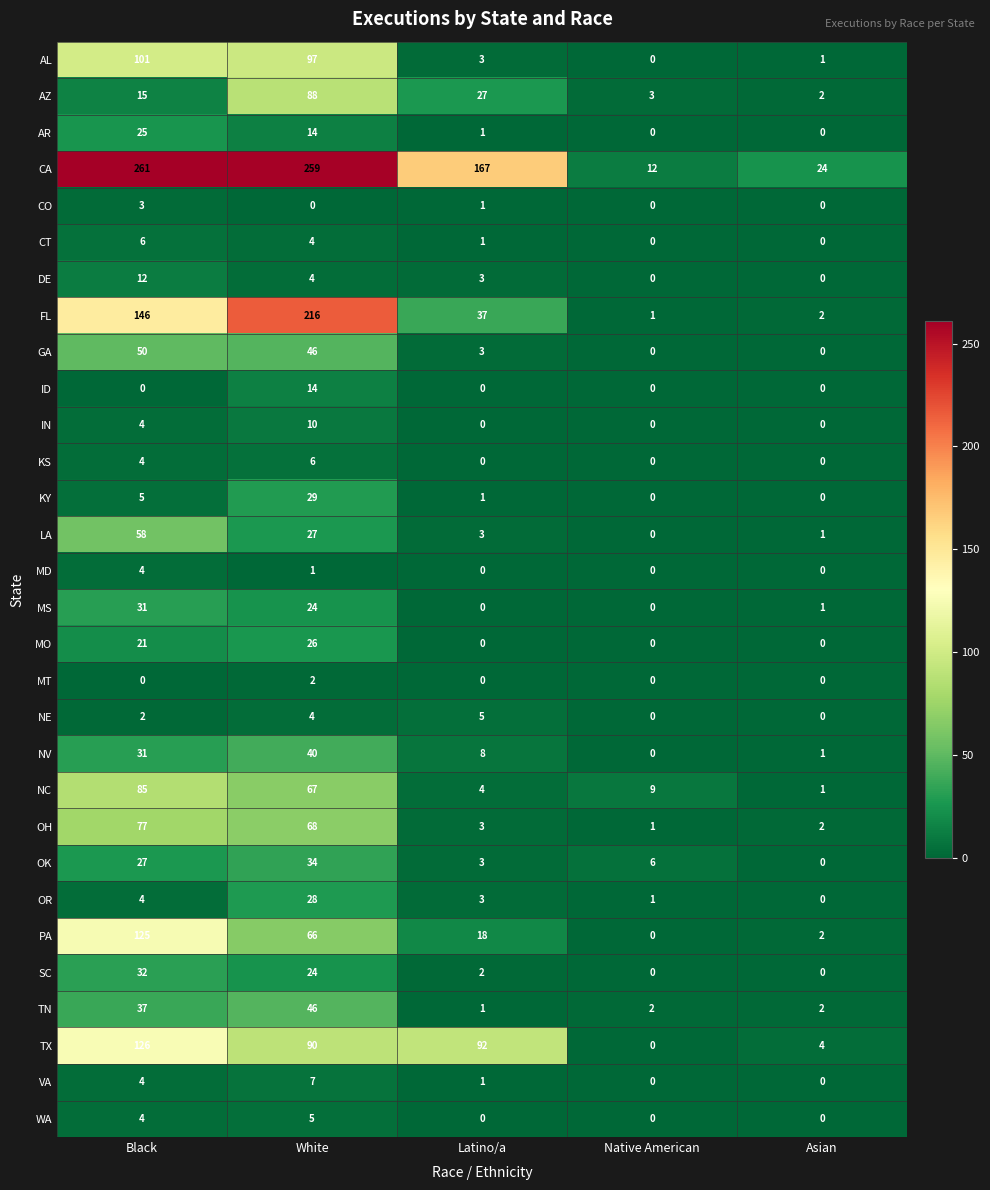

Where does the LA series first go above 3?

Black